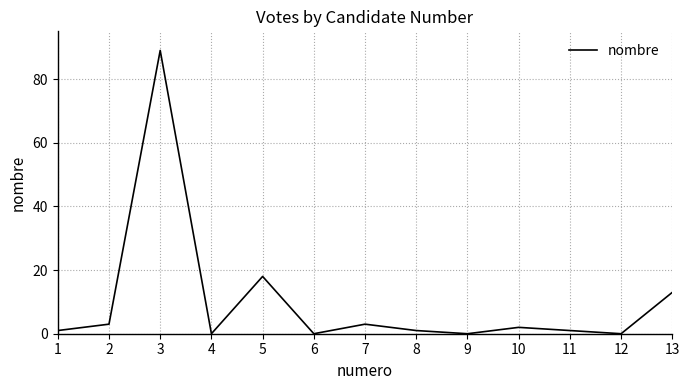

How many lines are shown in the chart?

1